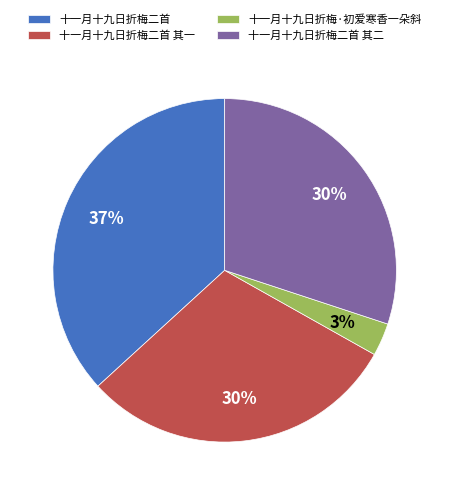

Which has a higher value, 十一月十九日折梅二首 or 十一月十九日折梅二首 其一?

十一月十九日折梅二首